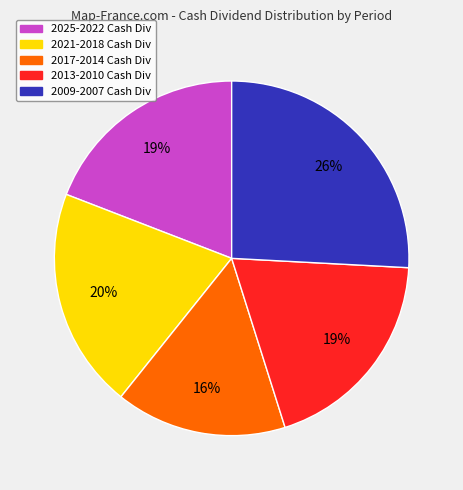

To the nearest percent, what is the difference between the largest and smallest slice percentages?

10%